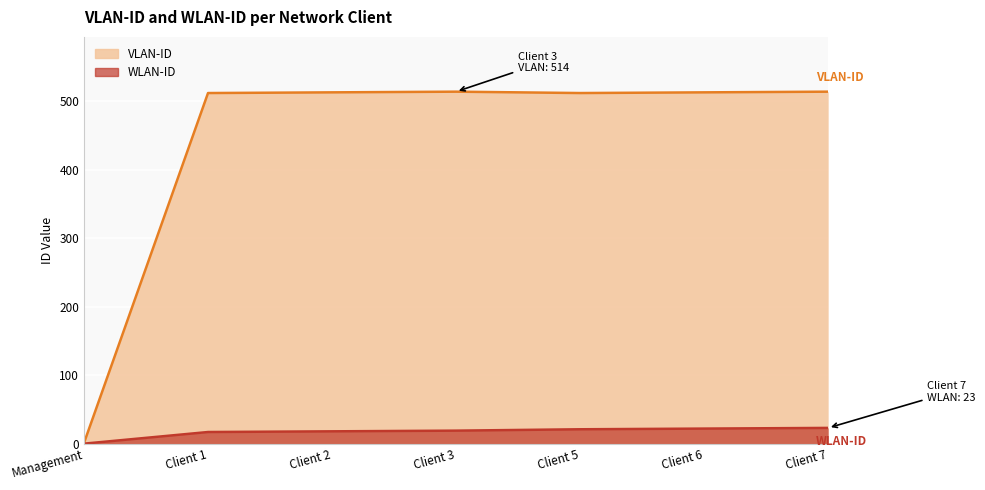

List the labels in order of WLAN-ID value, smallest first.

Management, Client 1, Client 2, Client 3, Client 5, Client 6, Client 7